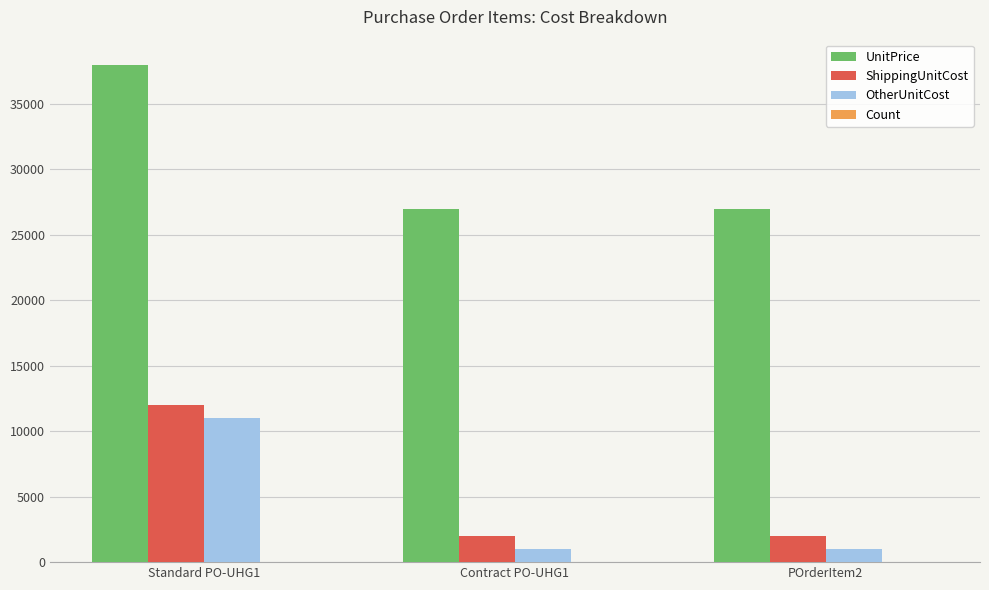

At which category does the chart reach its peak across all series?

Standard PO-UHG1